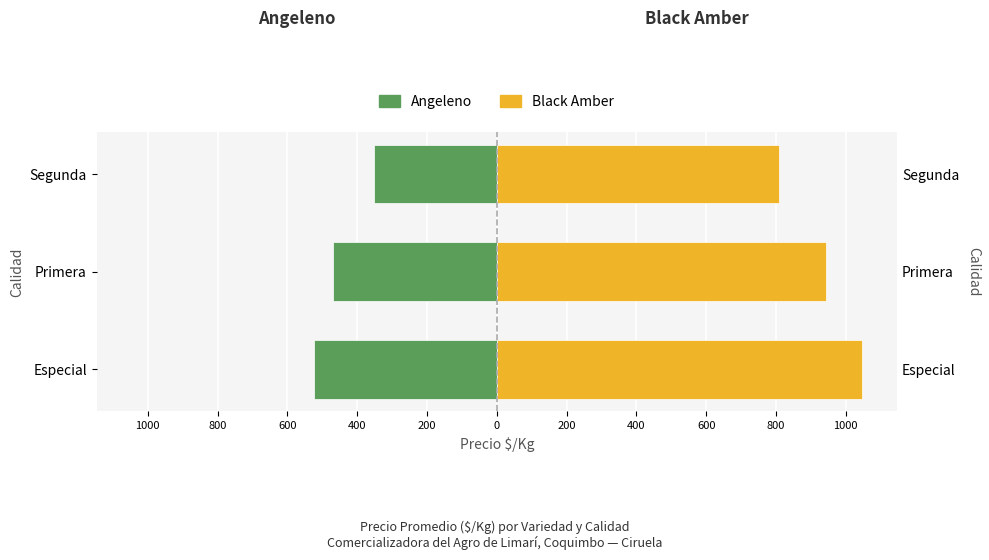

Which series has the widest spread of values?

Black Amber